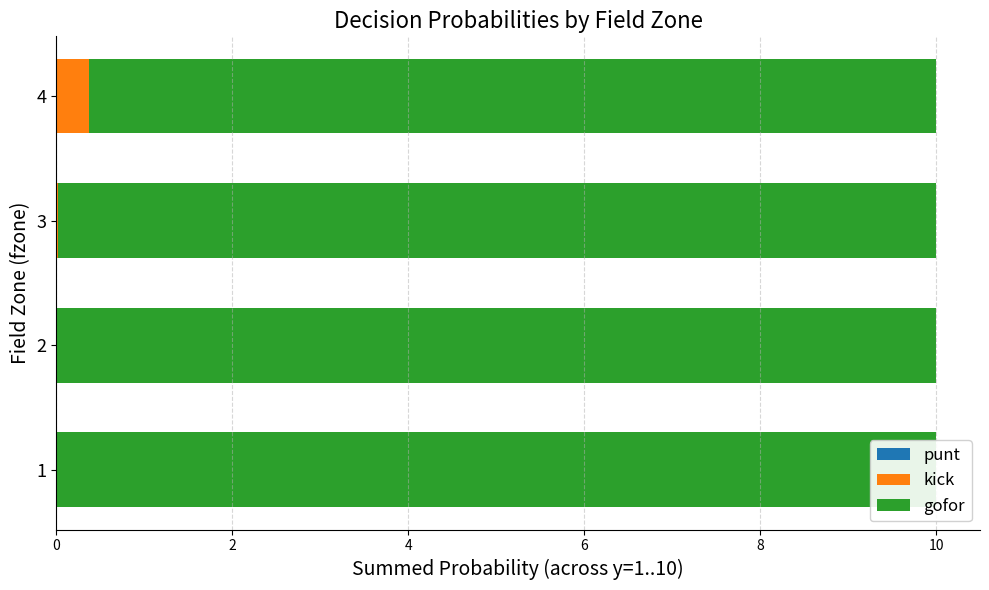

What is the difference between the maximum and minimum values in the kick series?

0.4